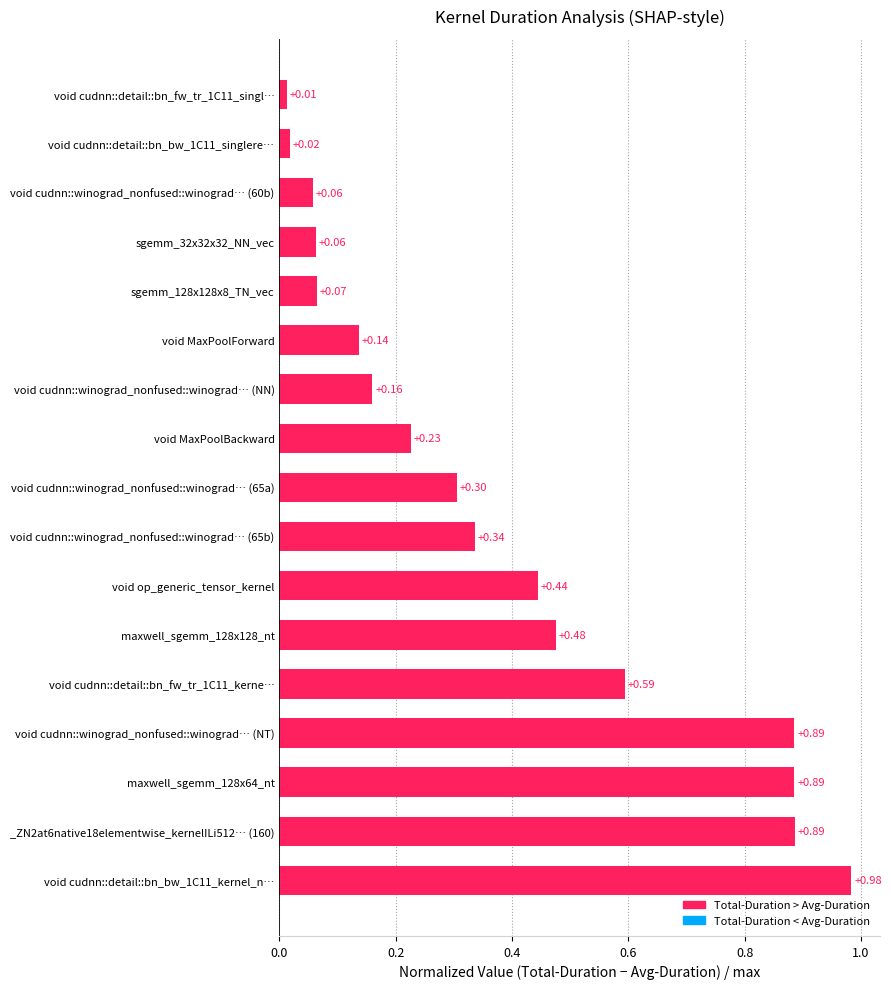

Which has a higher value, void cudnn::detail::bn_fw_tr_1C11_kerne… or void cudnn::winograd_nonfused::winograd… (60b)?

void cudnn::detail::bn_fw_tr_1C11_kerne…